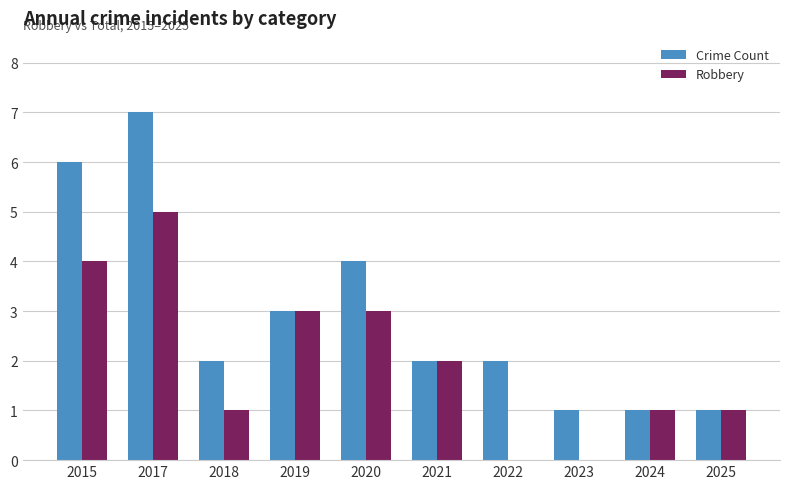

What is the sum of the Robbery values at 2024 and 2020?

4